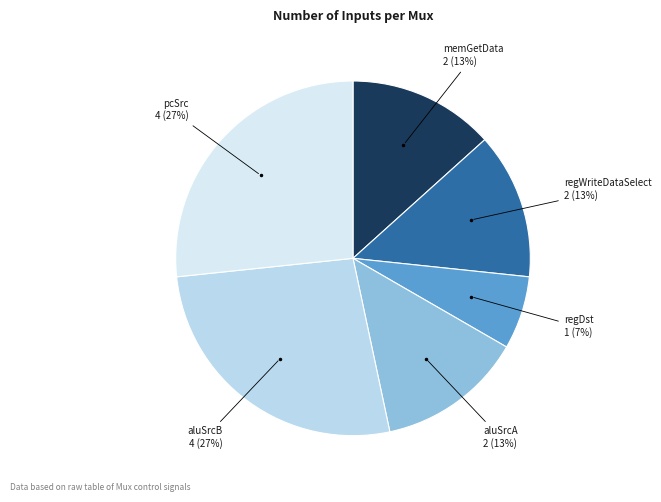

Count the number of slices in the pie.

6